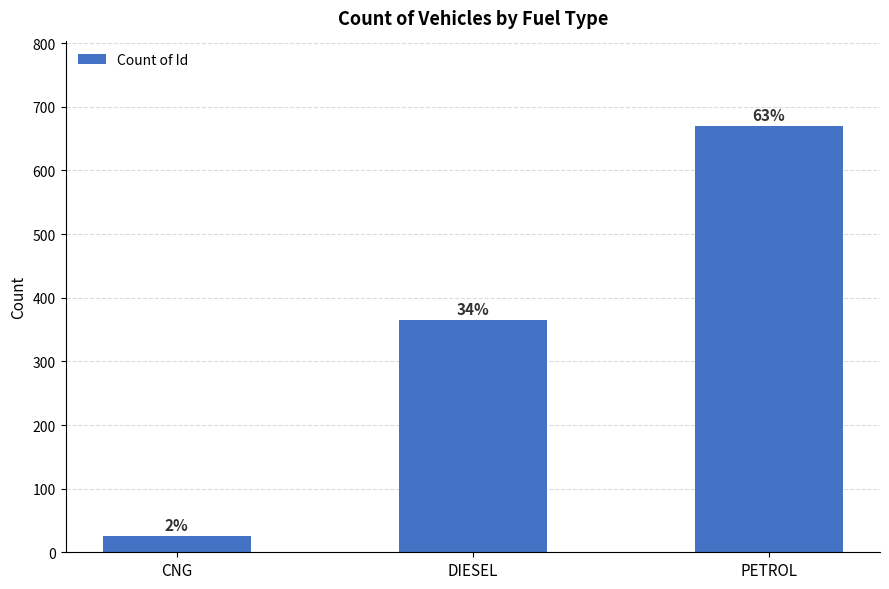

How many bars are there in total?

3